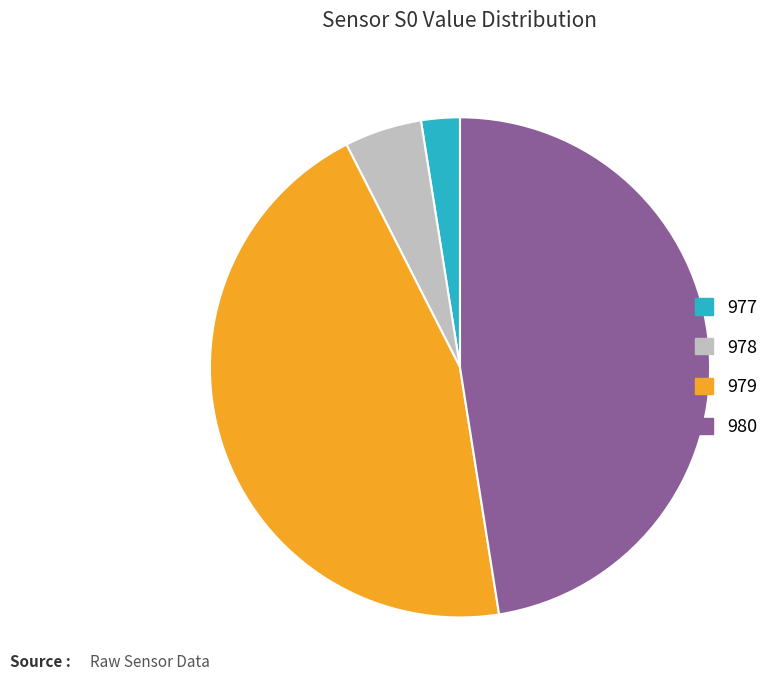

Does any single category account for the majority?

No